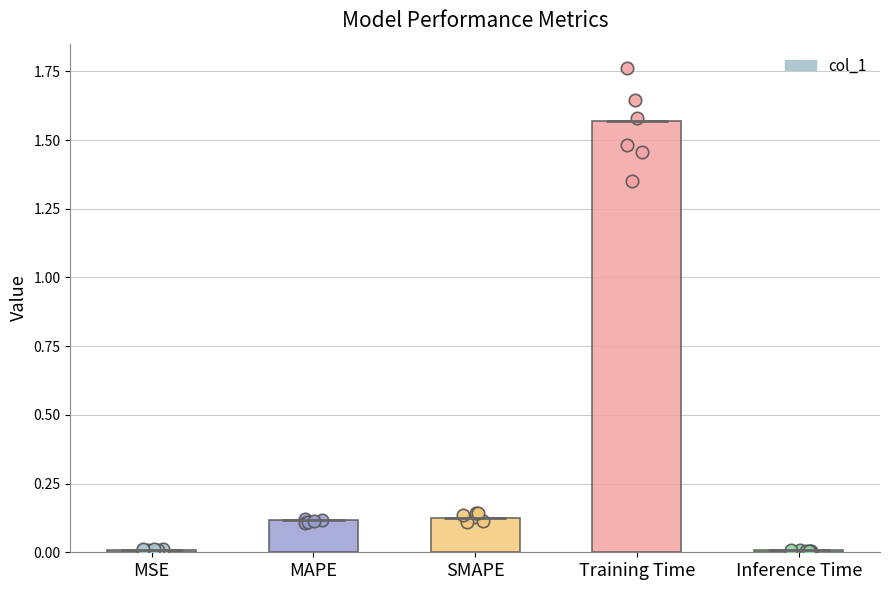

Which has a higher value, Training Time or MAPE?

Training Time